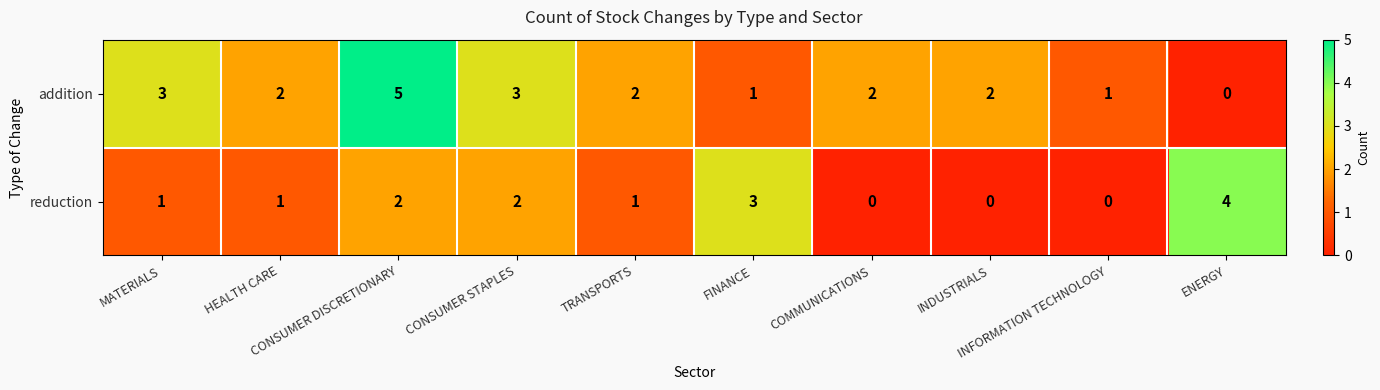

How many values in the addition series are below 2?

3